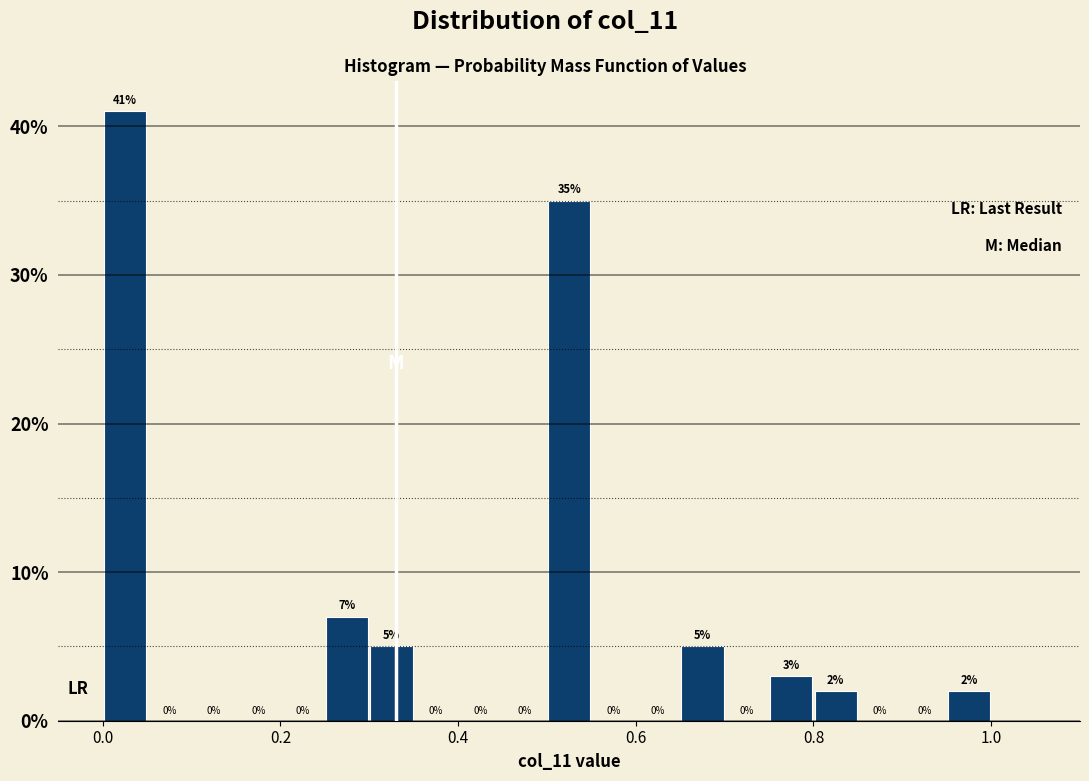

Around what value on the x-axis is the tallest bar? Give the approximate position of its centre, as read against the axis.

0.02